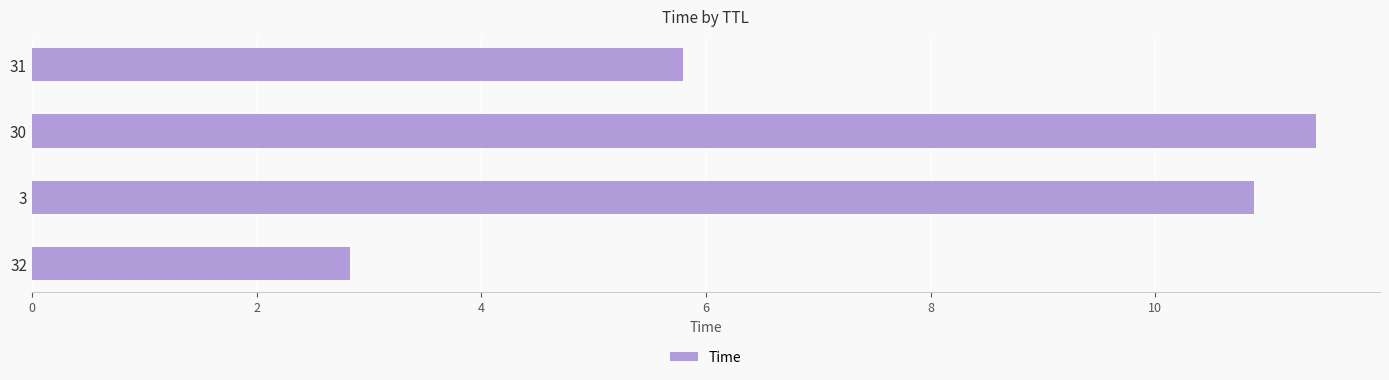

What is the change in value from 3 to 30?

+0.6